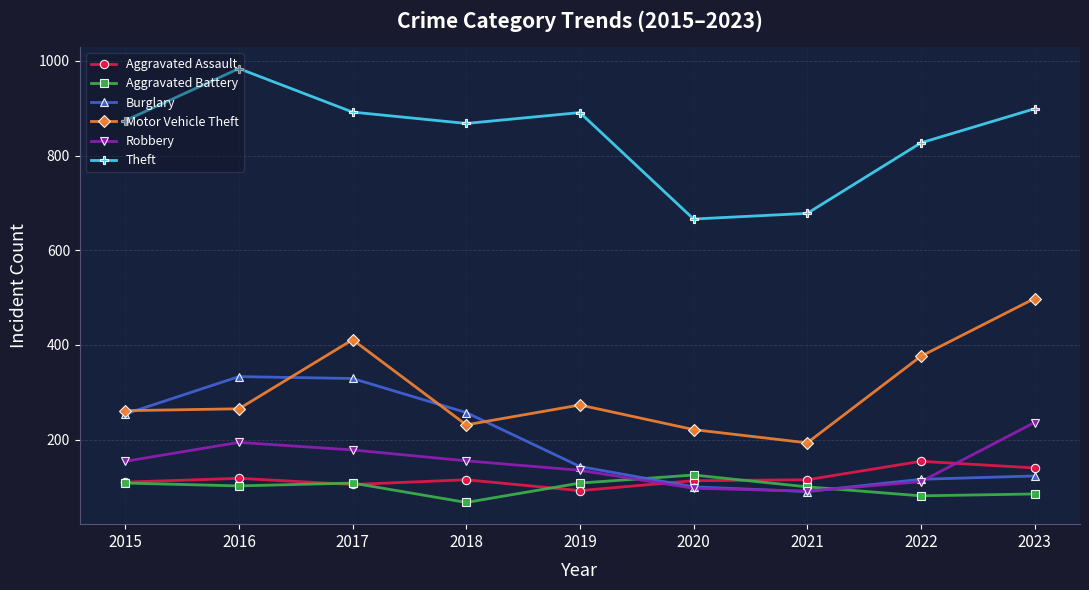

At which category does Theft reach its first local peak?

2016